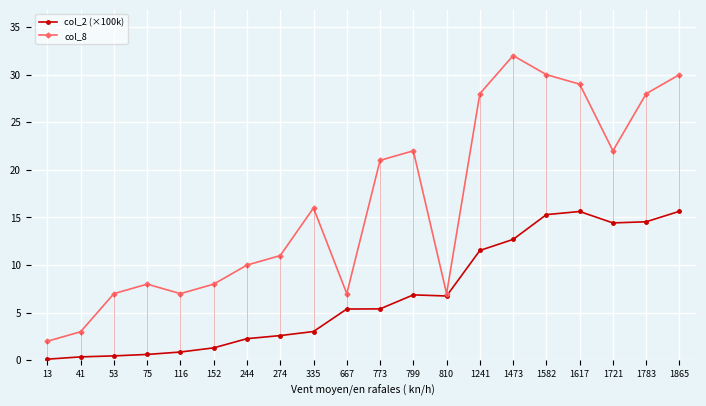

Which category has the highest value across all series?

1473